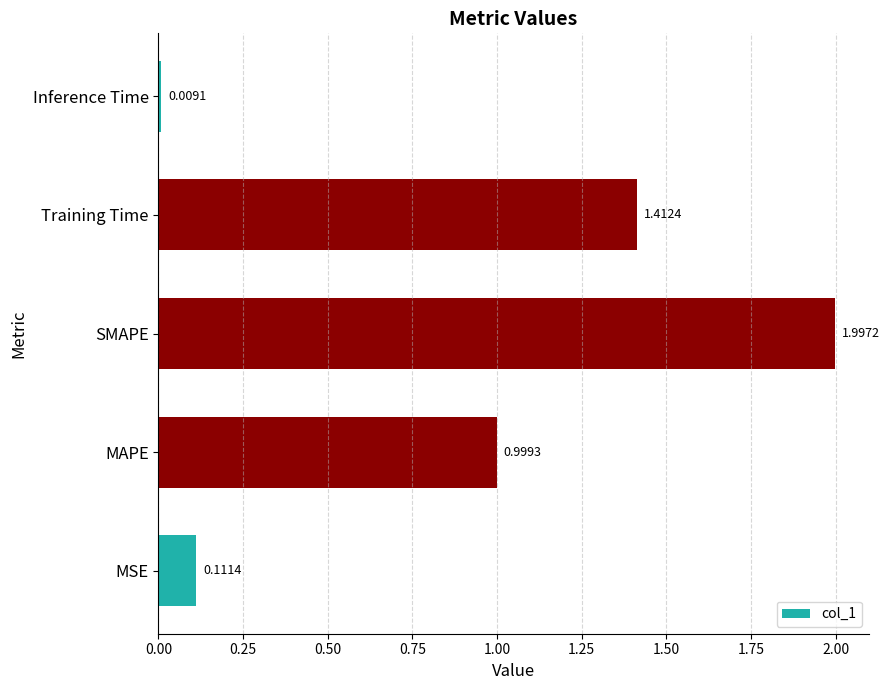

Which label corresponds to the smallest value in the chart?

Inference Time